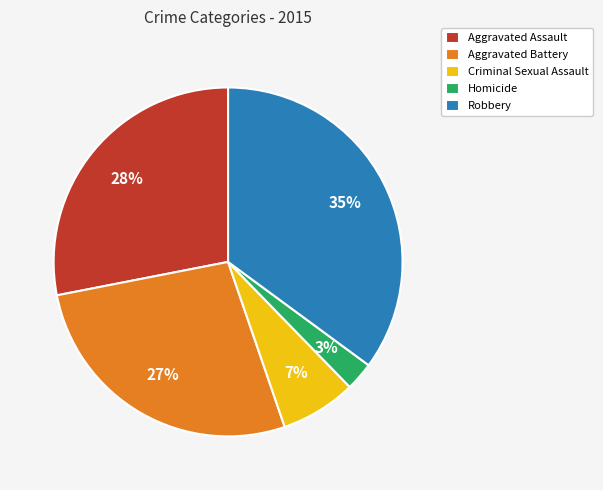

To the nearest percent, what portion does Criminal Sexual Assault represent?

7%